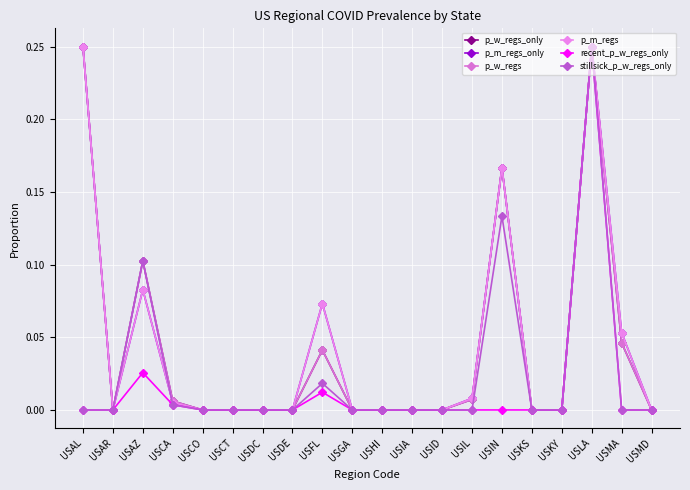

What is the sum of all p_m_regs_only values?

0.9